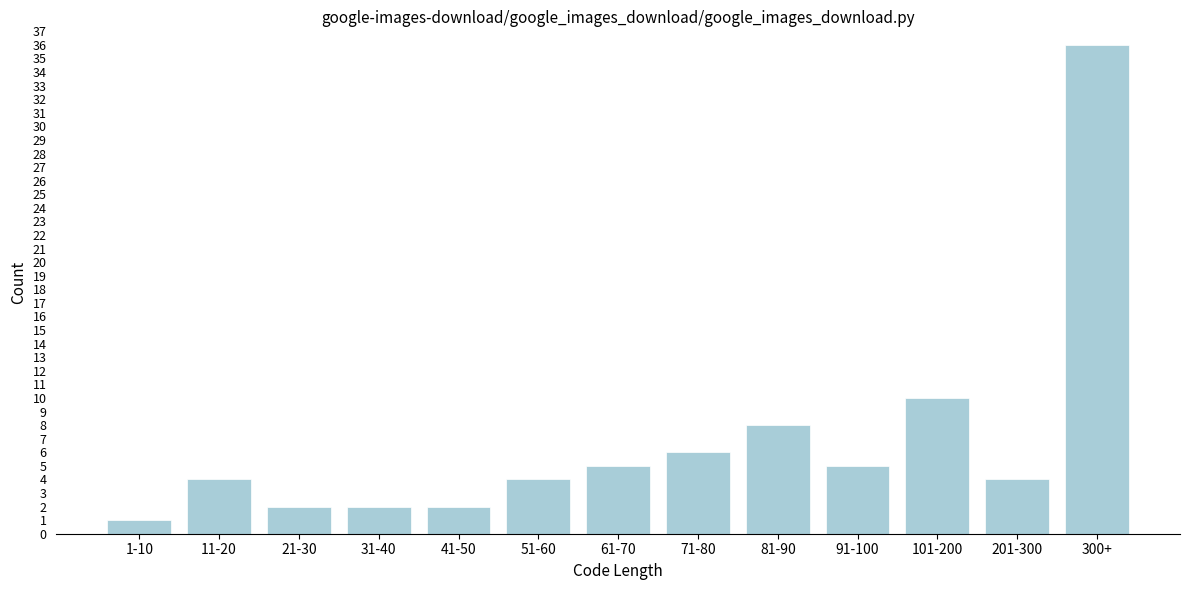

Reading right to left, transcribe all the data shown in this chart.

36	4	10	5	8	6	5	4	2	2	2	4	1